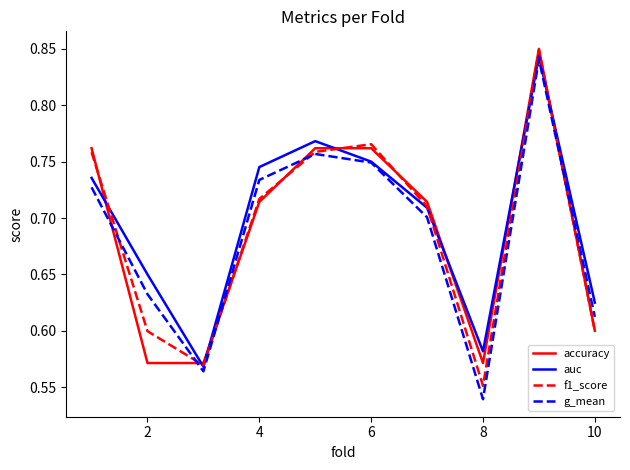

Which series has the largest range (max minus min)?

g_mean